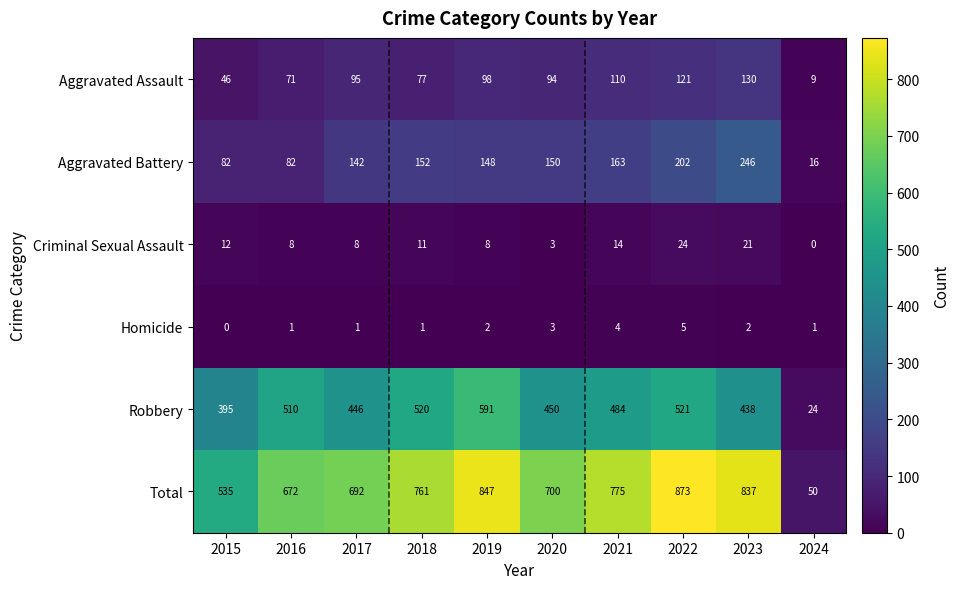

What is the greatest value displayed?

873